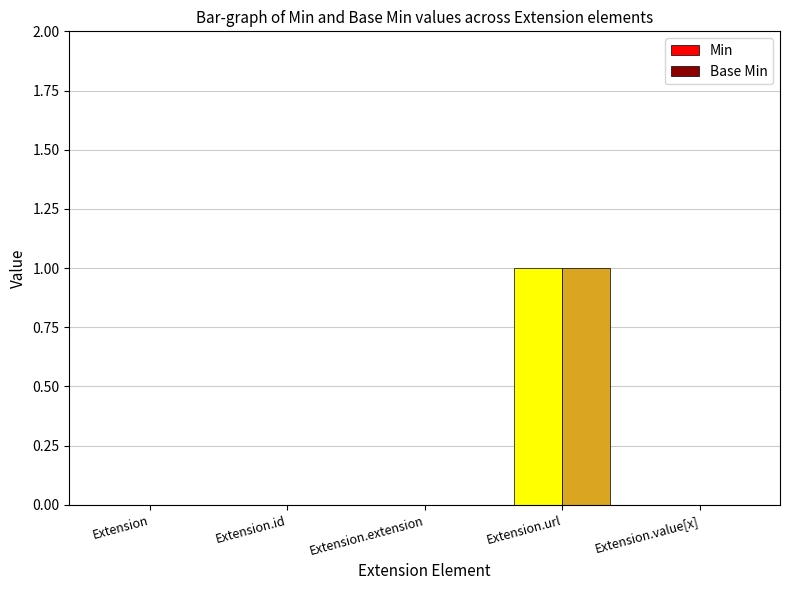

How many distinct data groups are displayed?

2